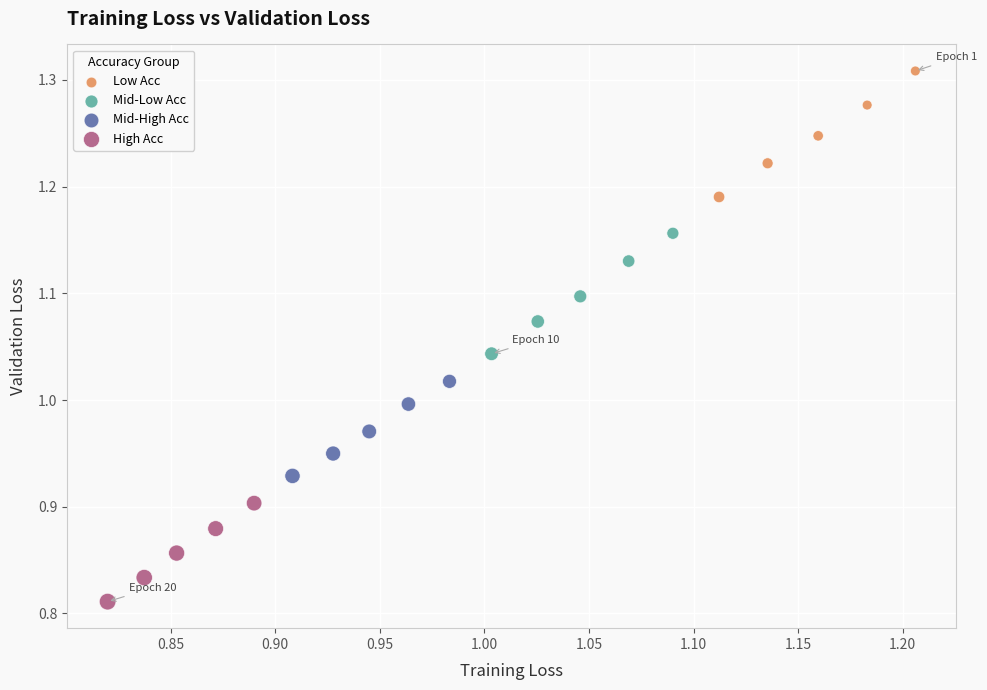

What are all the series names shown in the legend?

Low Acc, Mid-Low Acc, Mid-High Acc, High Acc